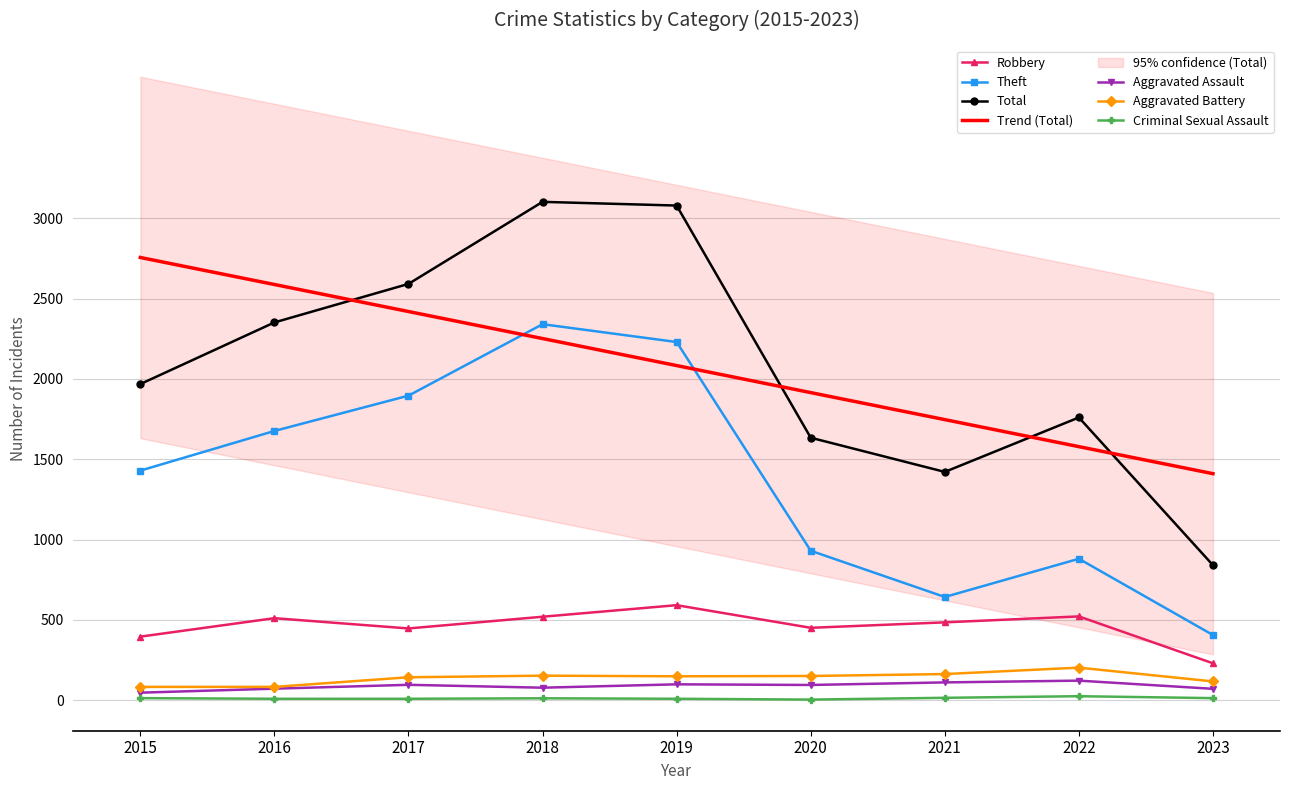

Reading right to left, list all the values displayed in this chart.

Robbery: 2023=229	2022=521	2021=484	2020=450	2019=591	2018=519	2017=446	2016=510	2015=395
Theft: 2023=405	2022=880	2021=642	2020=930	2019=2230	2018=2341	2017=1896	2016=1676	2015=1429
Total: 2023=840	2022=1760	2021=1421	2020=1634	2019=3080	2018=3103	2017=2592	2016=2352	2015=1968
Aggravated Assault: 2023=70	2022=121	2021=110	2020=94	2019=98	2018=77	2017=95	2016=71	2015=46
Aggravated Battery: 2023=116	2022=202	2021=162	2020=150	2019=148	2018=152	2017=142	2016=82	2015=82
Criminal Sexual Assault: 2023=12	2022=24	2021=14	2020=3	2019=8	2018=11	2017=8	2016=8	2015=12